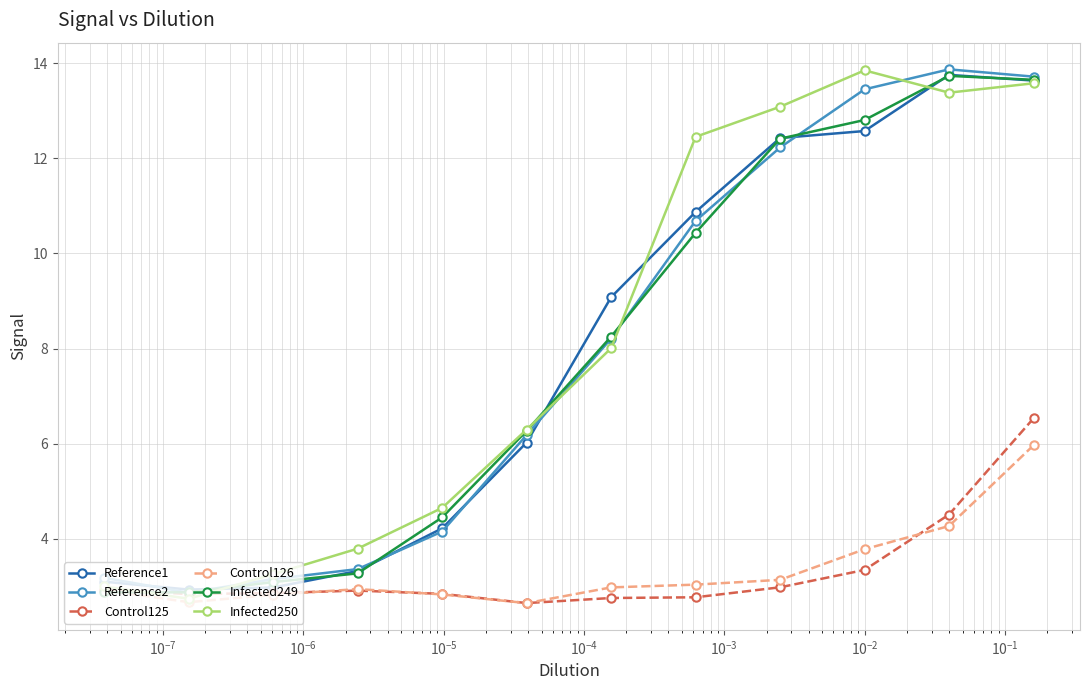

How many distinct data groups are displayed?

6